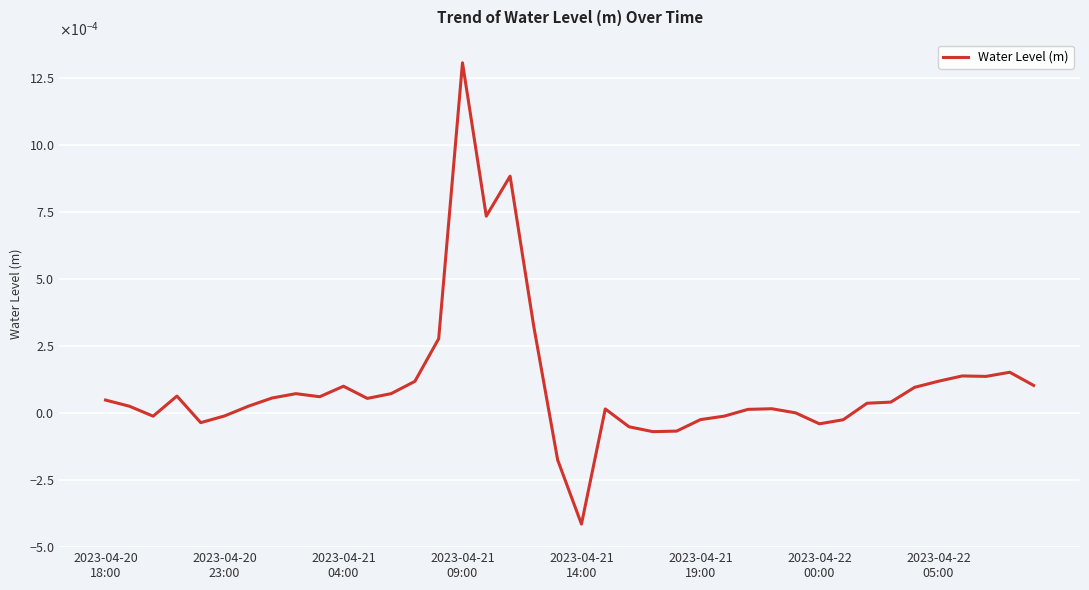

Rank the categories by value from lowest to highest.

20, 19, 23, 24, 22, 30, 2023-04-21
14:00, 31, 25, 2023-04-21
04:00, 26, 2023-04-21
19:00, 29, 27, 21, 28, 2023-04-22
00:00, 2023-04-20
23:00, 32, 33, 2023-04-20
18:00, 11, 2023-04-22
05:00, 9, 2023-04-21
09:00, 8, 12, 34, 10, 39, 13, 35, 37, 36, 38, 14, 18, 16, 17, 15